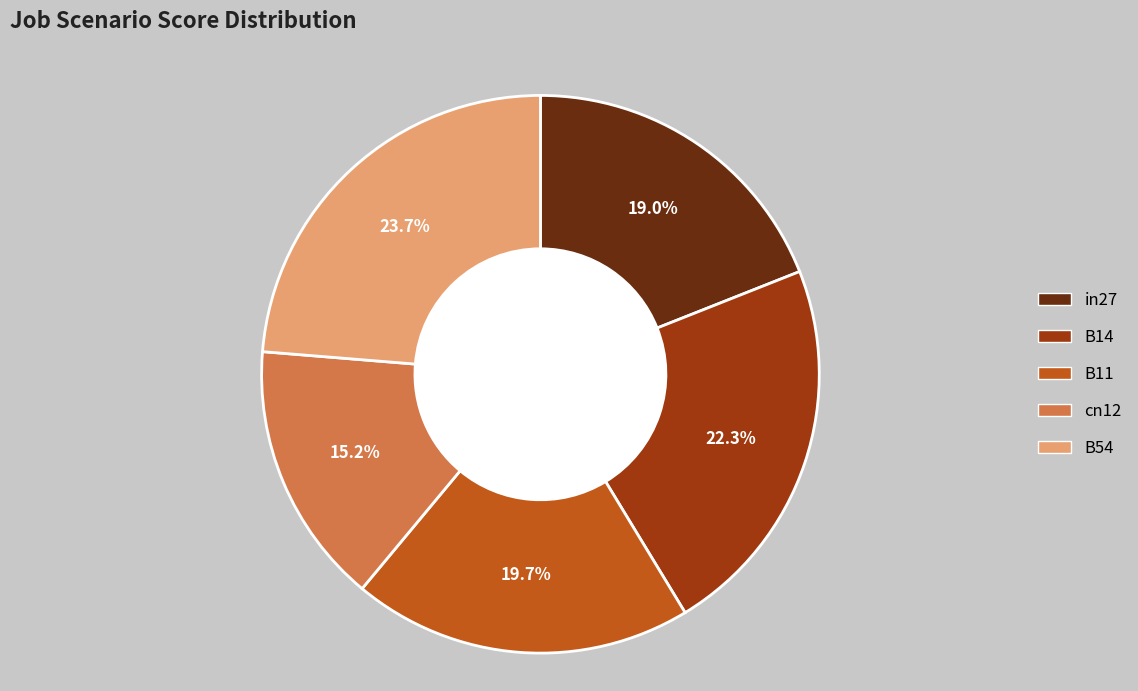

Is there a majority slice in this chart?

No